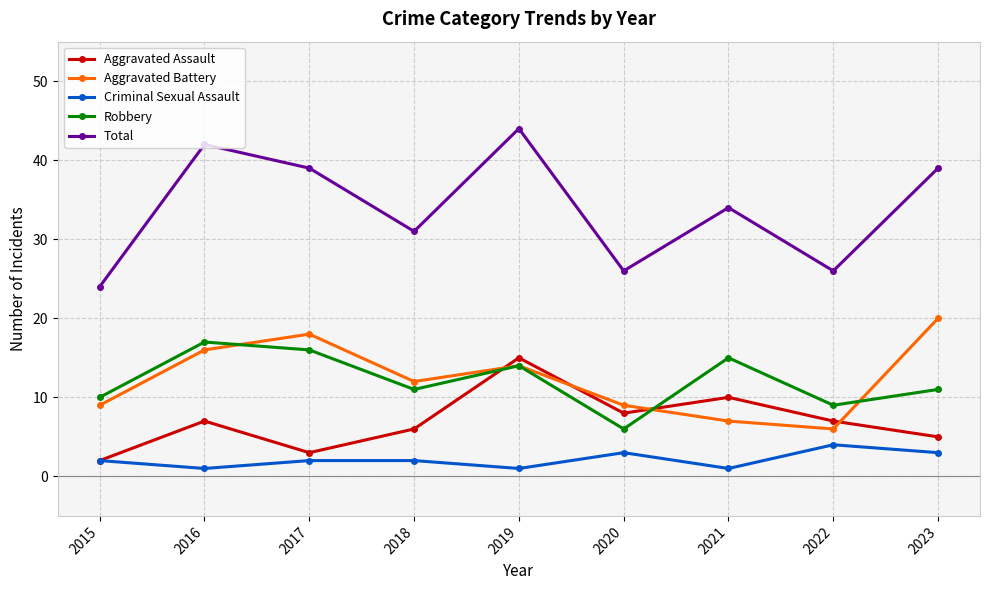

What is the average value of the Aggravated Assault series?

7